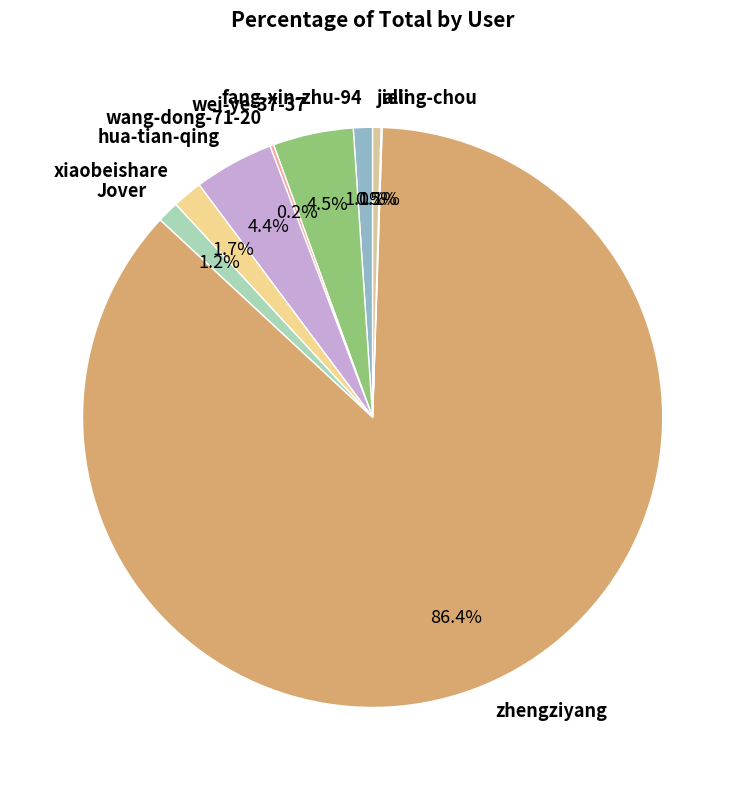

Between hua-tian-qing and zhengziyang, which is larger?

zhengziyang